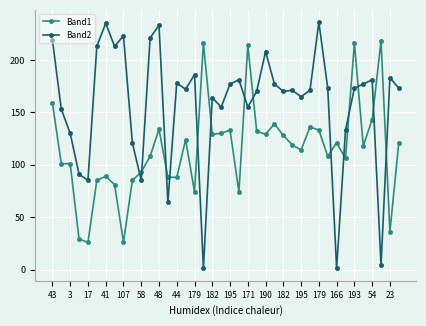

Which series ends up on top after the final intersection of Band2 and Band1?

Band2